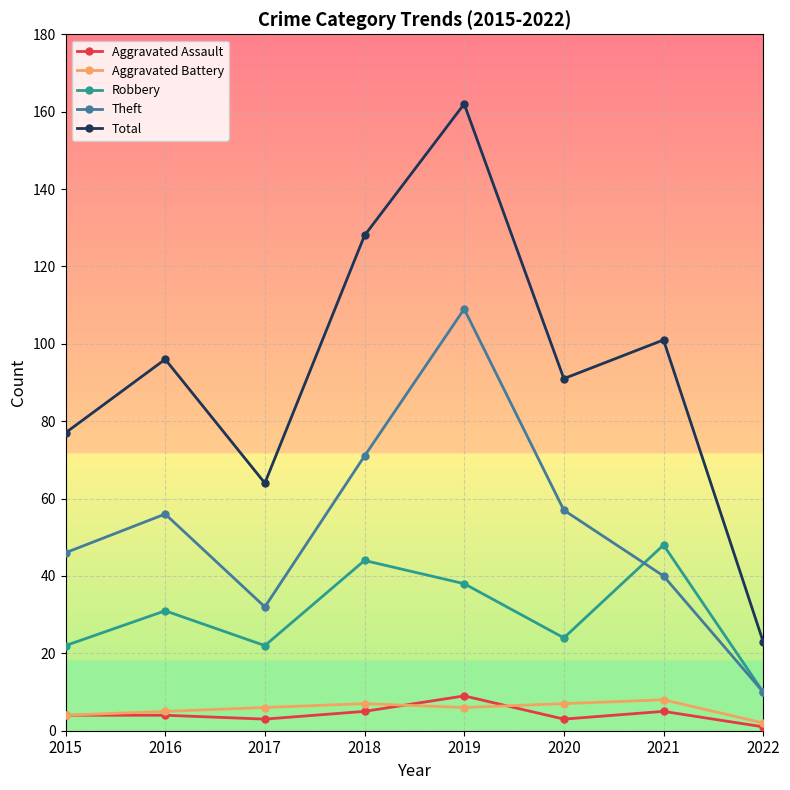

What is the sum of the Total values at 2015 and 2022?

100